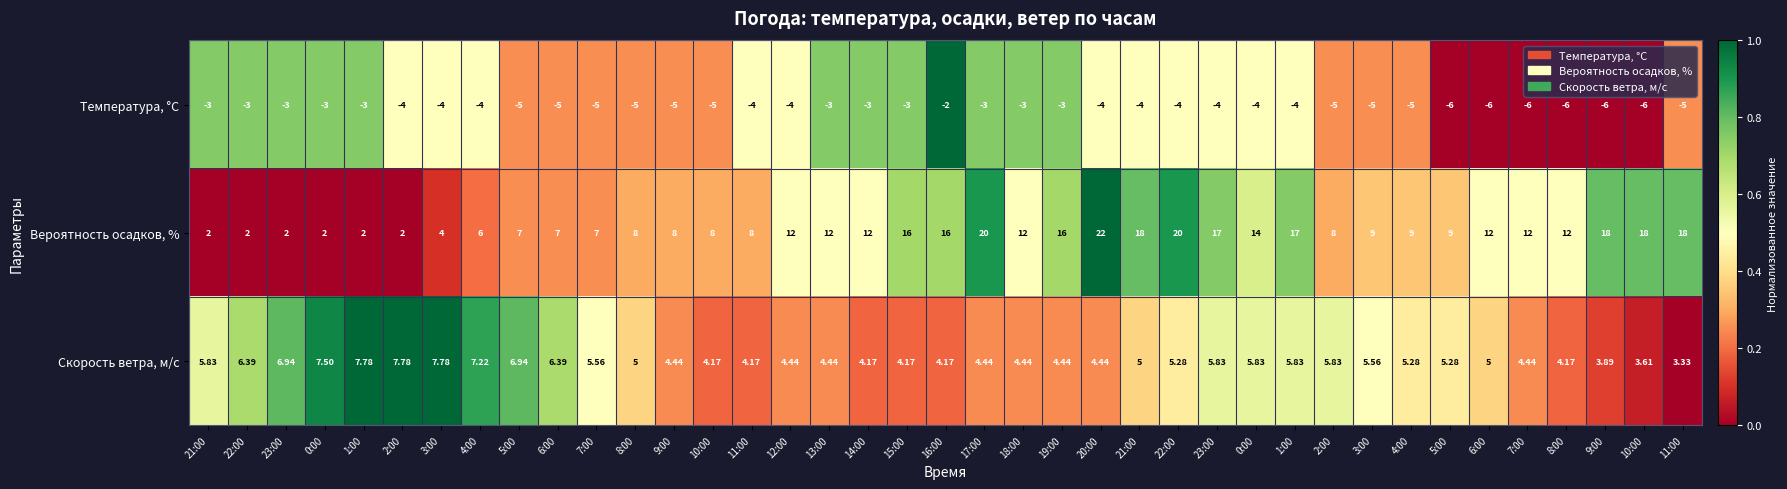

Which series has the widest spread of values?

Вероятность осадков, %